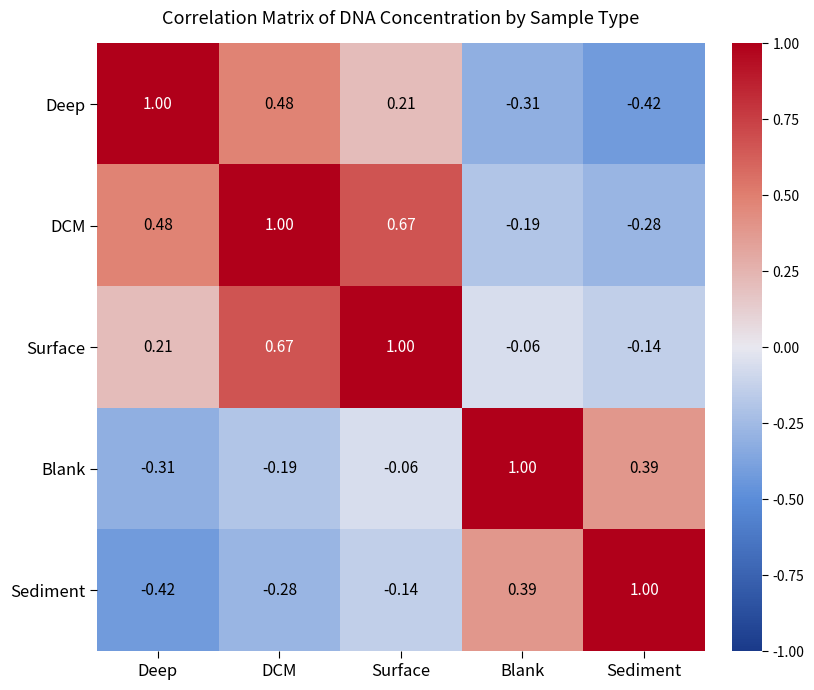

Is the value of Sediment at DCM greater than the value of DCM at Blank?

No